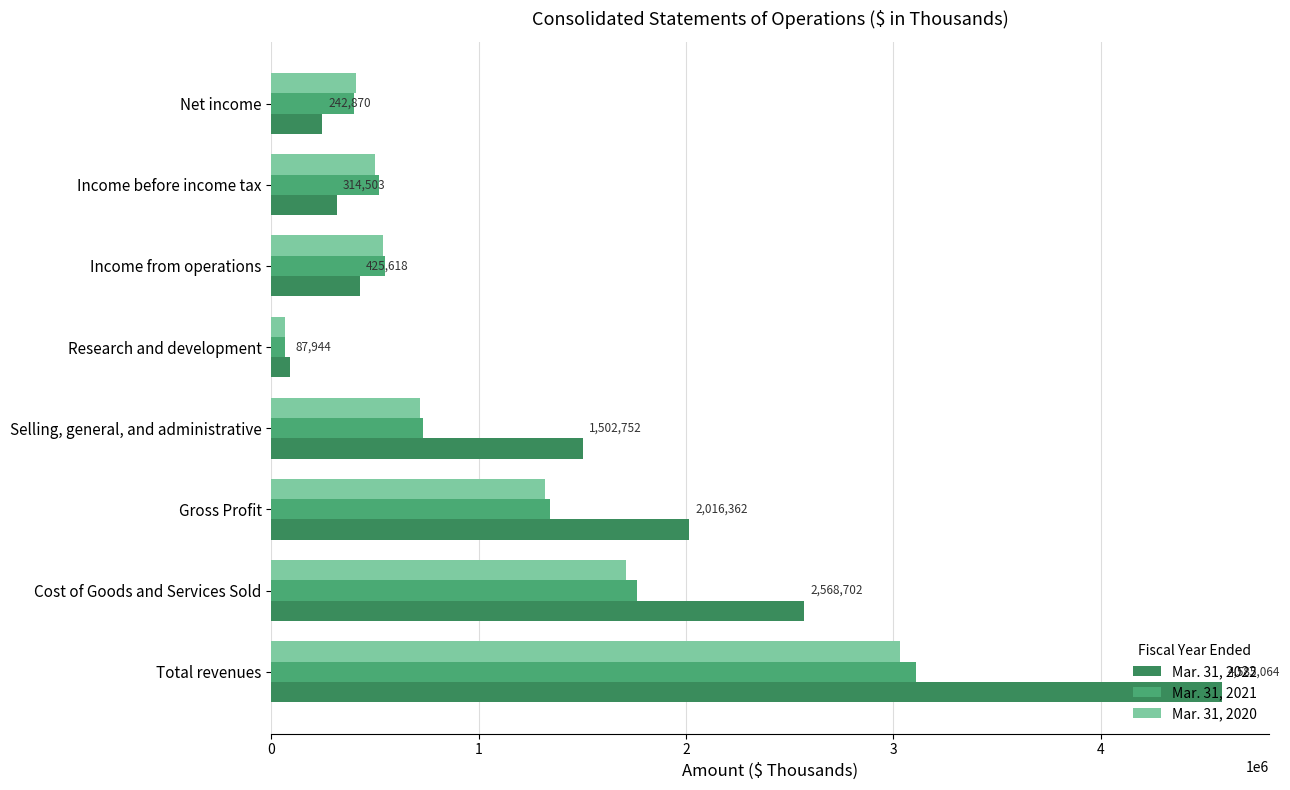

Which series has the largest range (max minus min)?

Mar. 31, 2022